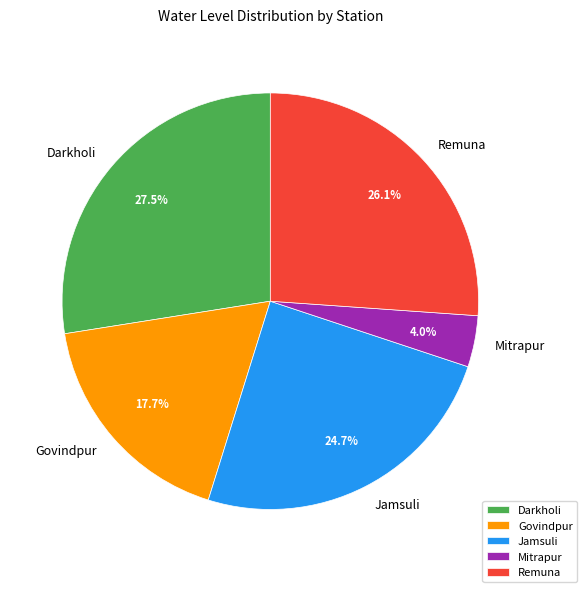

Rank the categories by value from highest to lowest.

Darkholi, Remuna, Jamsuli, Govindpur, Mitrapur